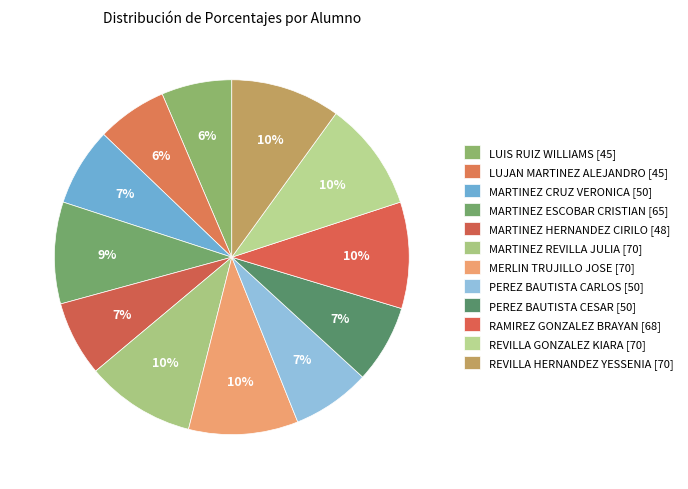

Count the number of slices in the pie.

12